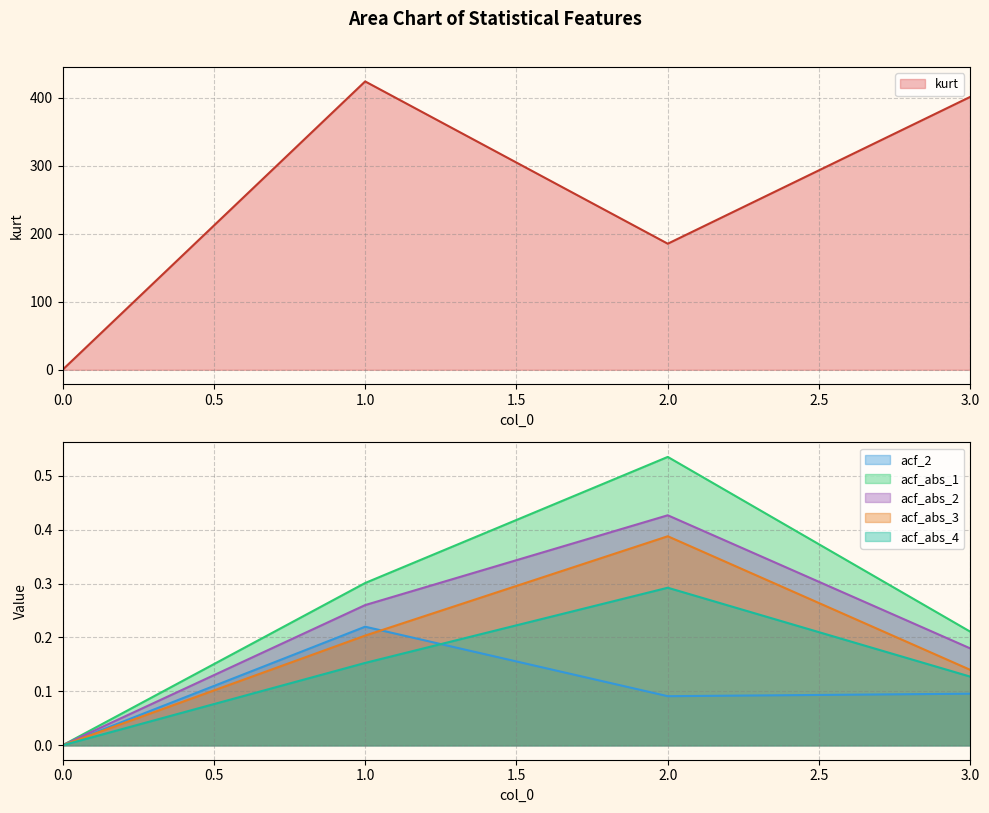

True or false: acf_abs_4 and acf_abs_2 cross at least once.

False